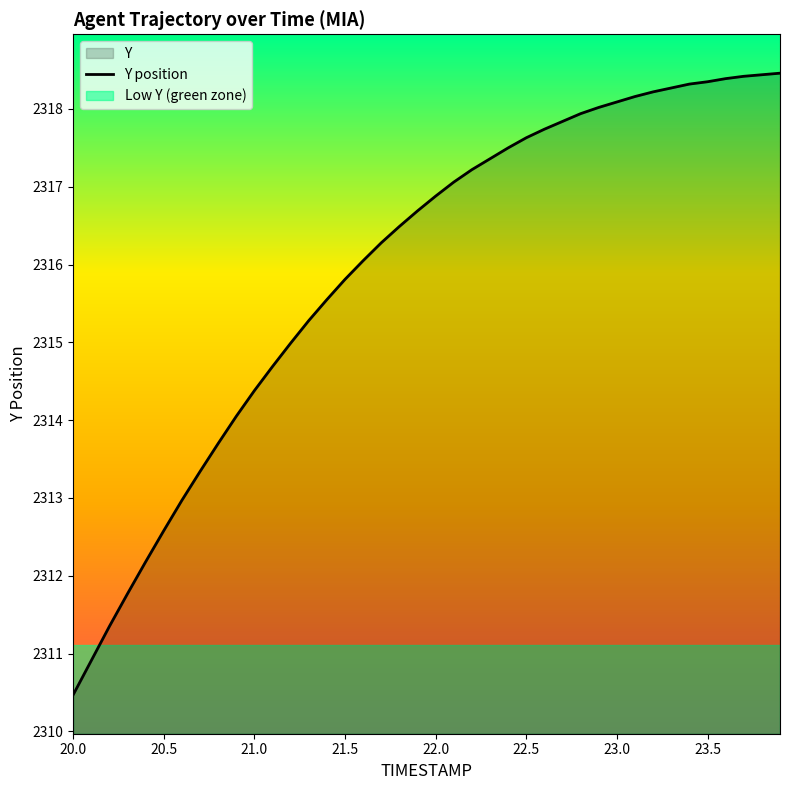

True or false: Y position has a value of 2318.1 at 23.0.

True